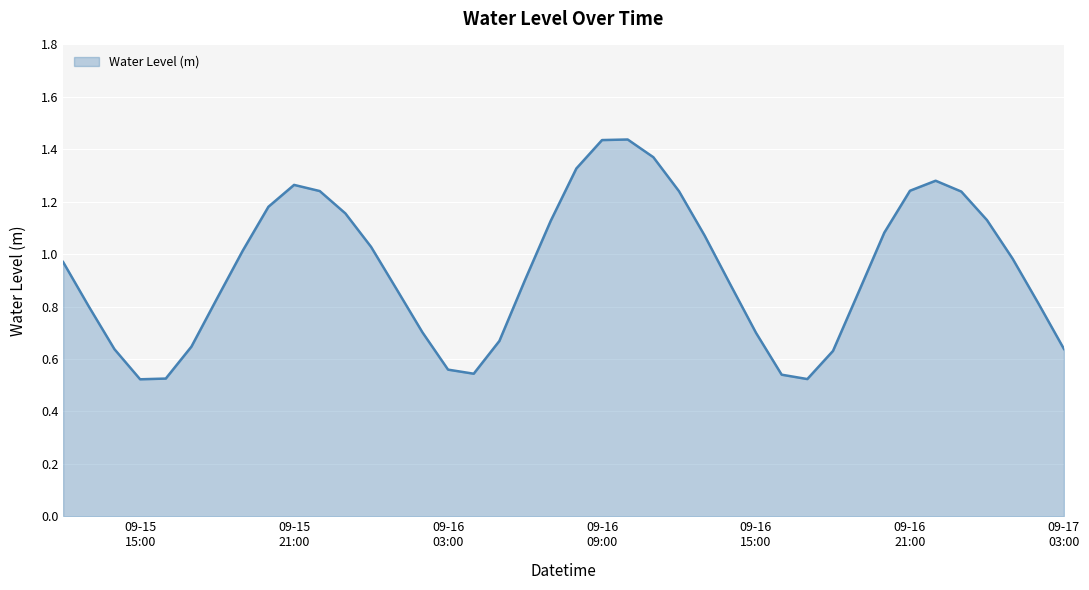

Which category has the highest value across all series?

2024-09-16 10:00:00